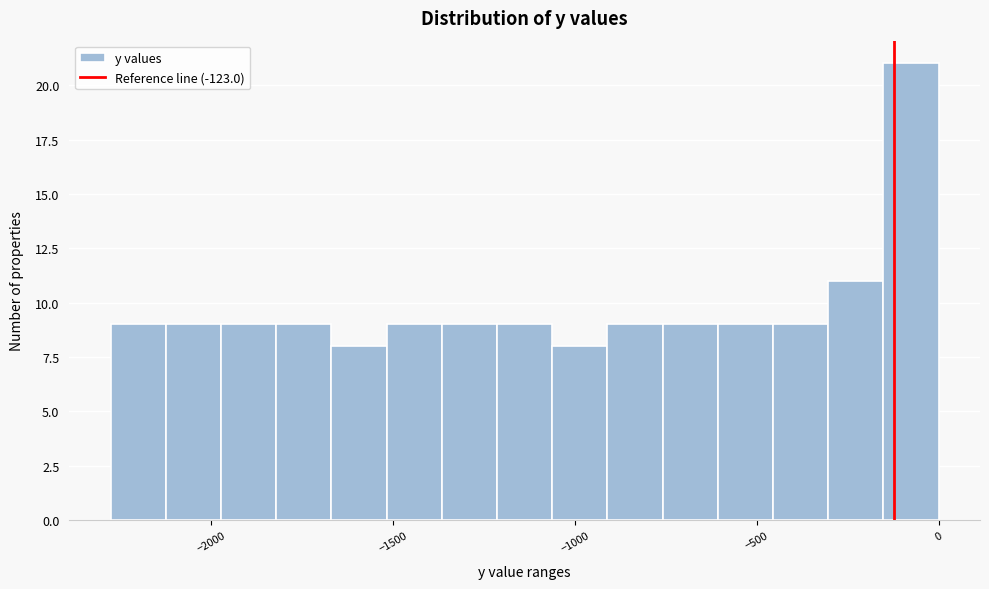

Around what value on the x-axis is the tallest bar? Give the approximate position of its centre, as read against the axis.

-100